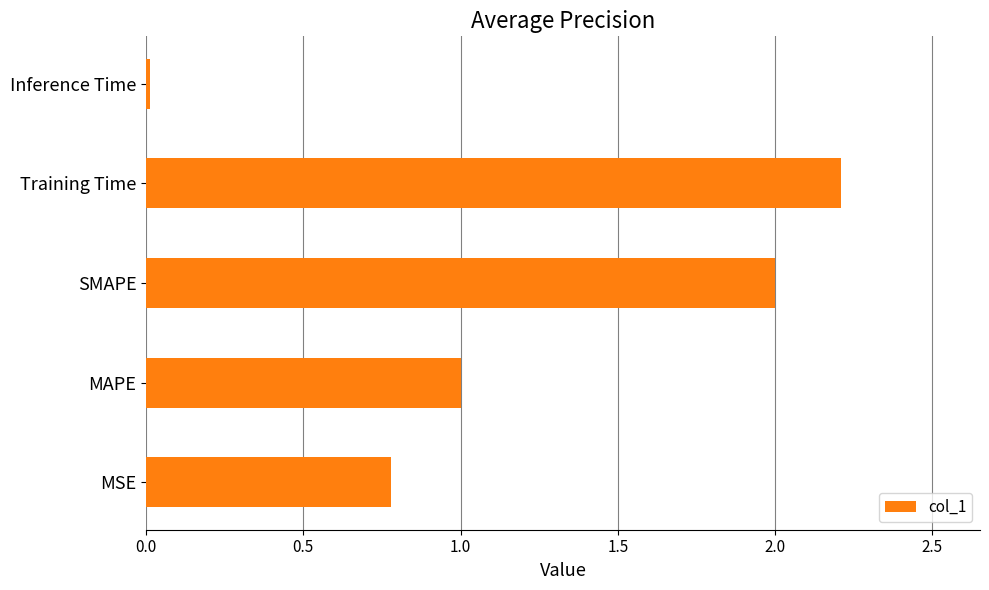

Which category has the highest value across all series?

Training Time